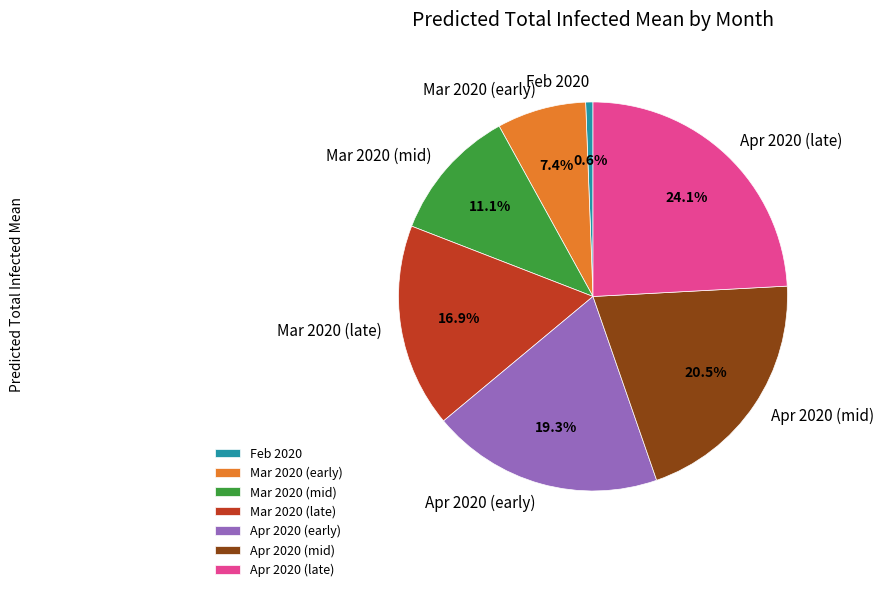

Rank the categories by value from highest to lowest.

Apr 2020 (late), Apr 2020 (mid), Apr 2020 (early), Mar 2020 (late), Mar 2020 (mid), Mar 2020 (early), Feb 2020